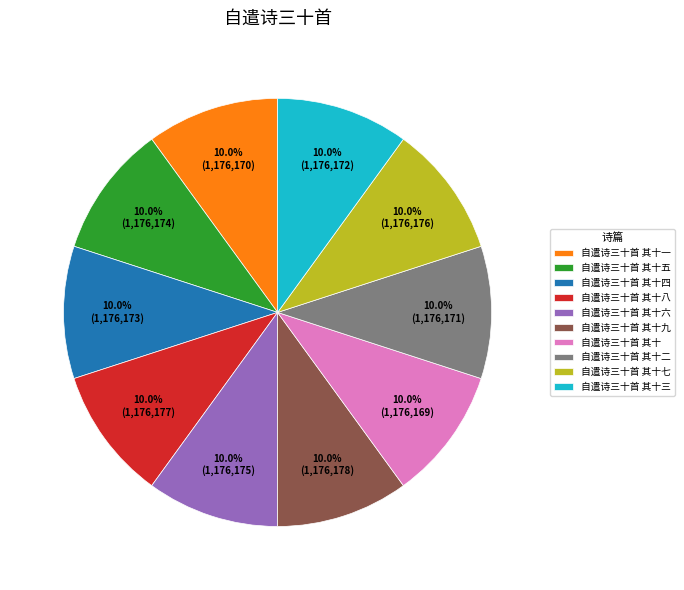

What is the ratio of the value at 自遣诗三十首 其十一 to the value at 自遣诗三十首 其十四?

1.0